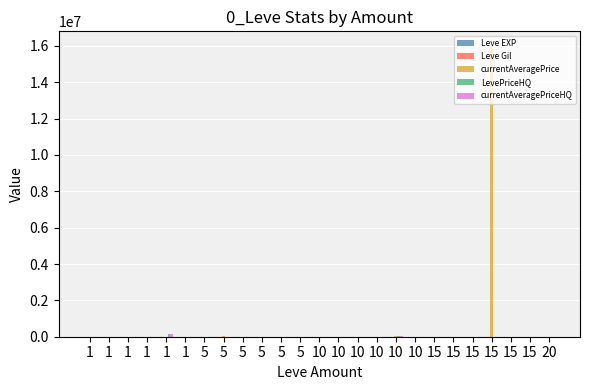

Read the LevePriceHQ value at 5, to the nearest 10.

150